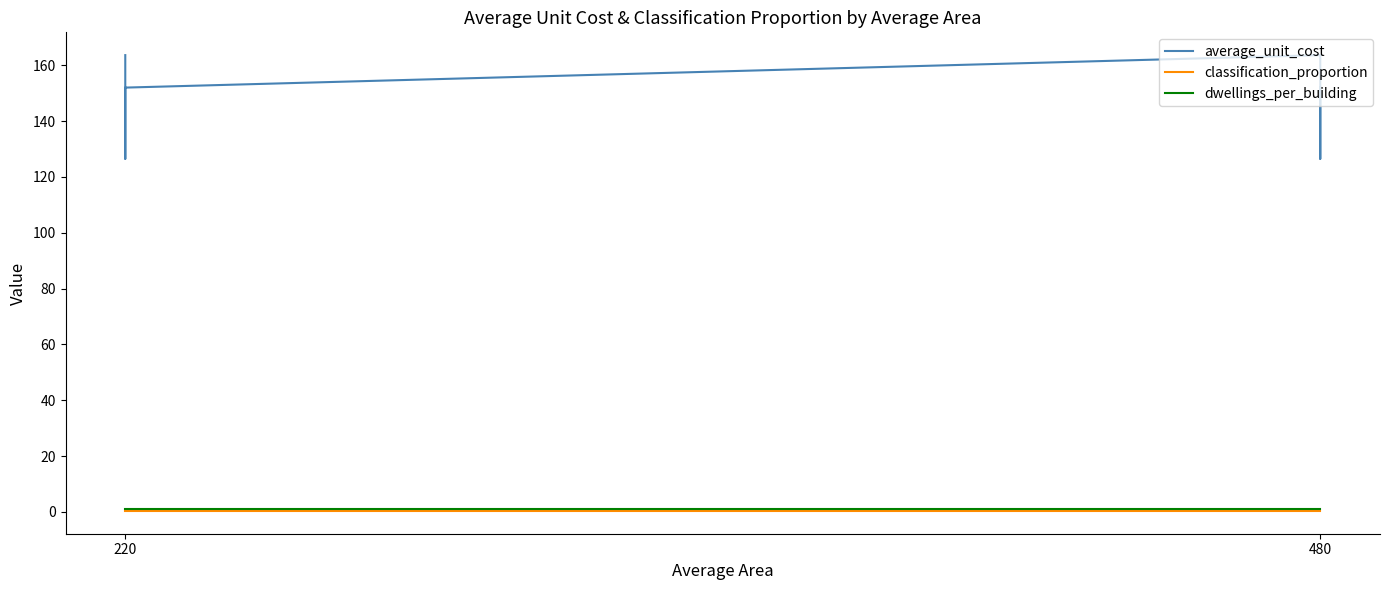

What position from the left is 220?

1